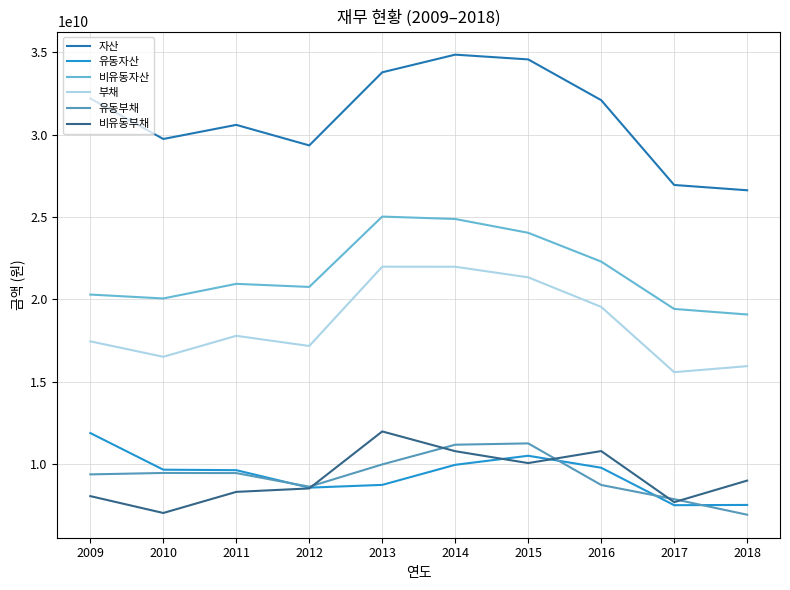

In 유동자산, how many points are higher than both neighbors (excluding endpoints)?

1